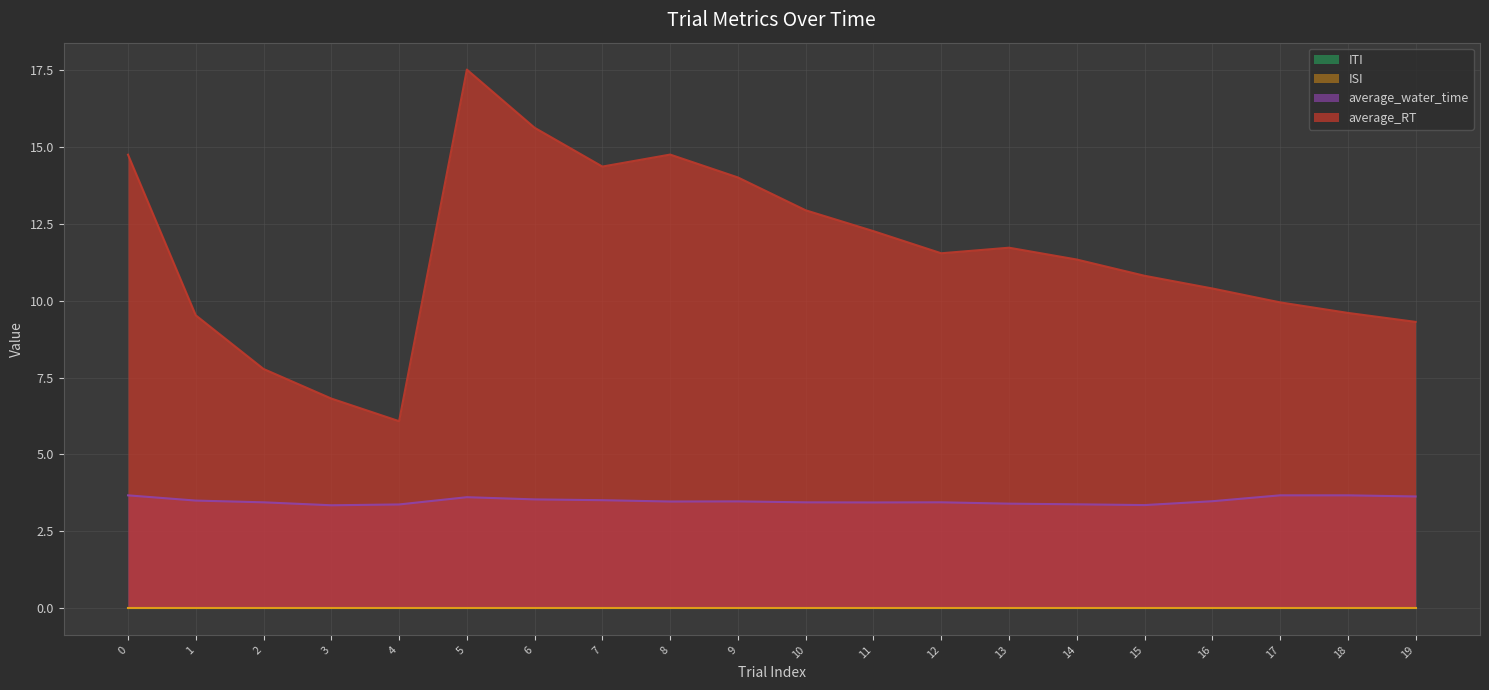

Which series changed the most between 0 and 11?

average_RT